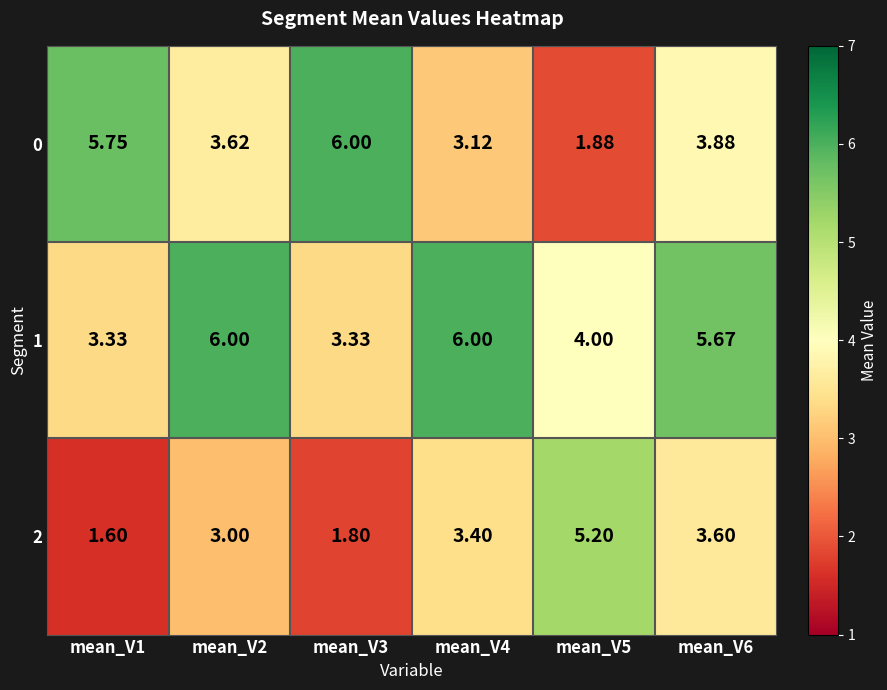

At how many categories does at least one series exceed 2?

6